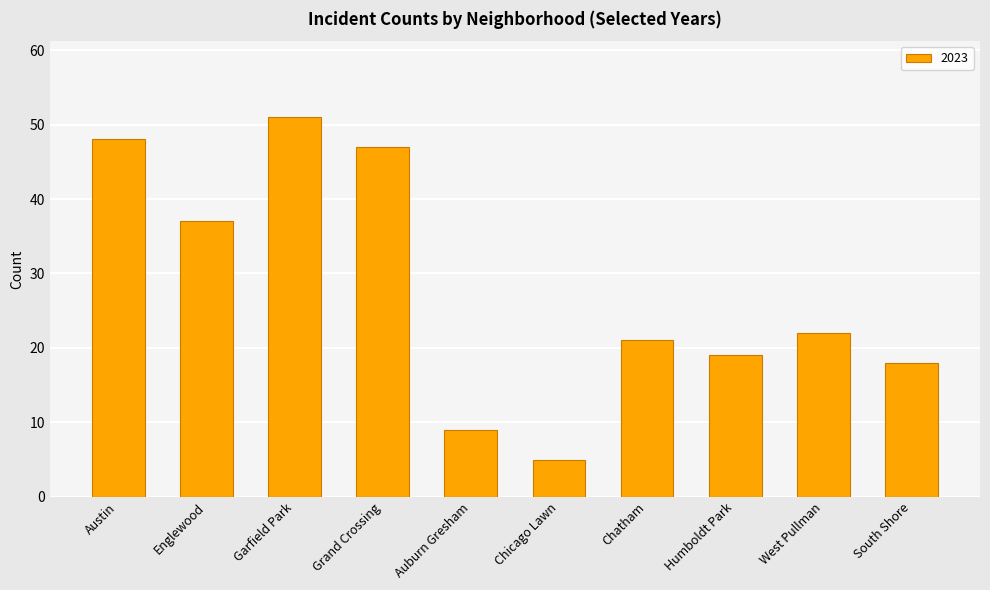

What is the sum of the values at Austin and Auburn Gresham?

57